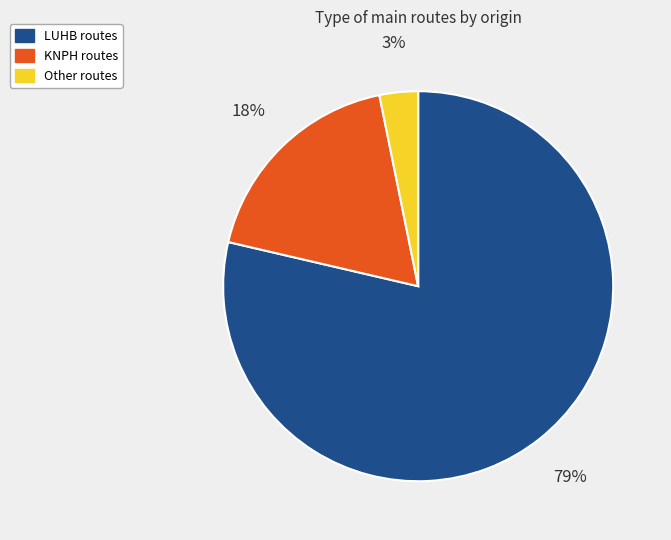

How many segments does this pie chart have?

3